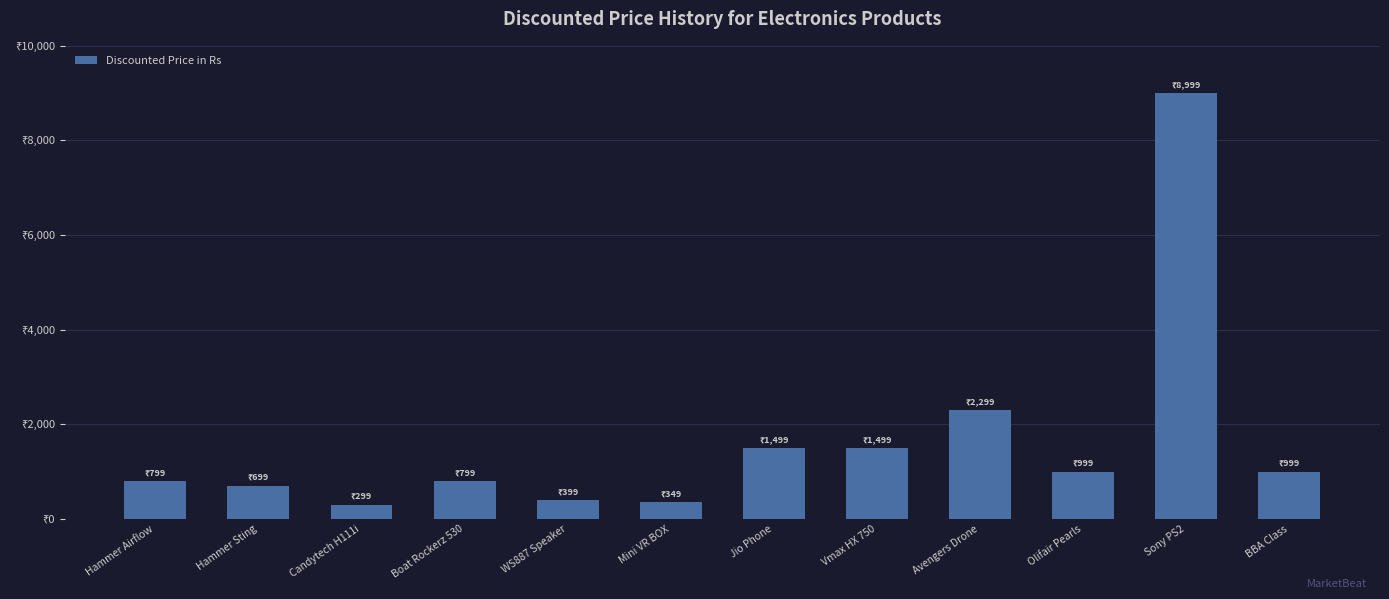

What is the label of the 12th bar from the right?

Hammer Airflow